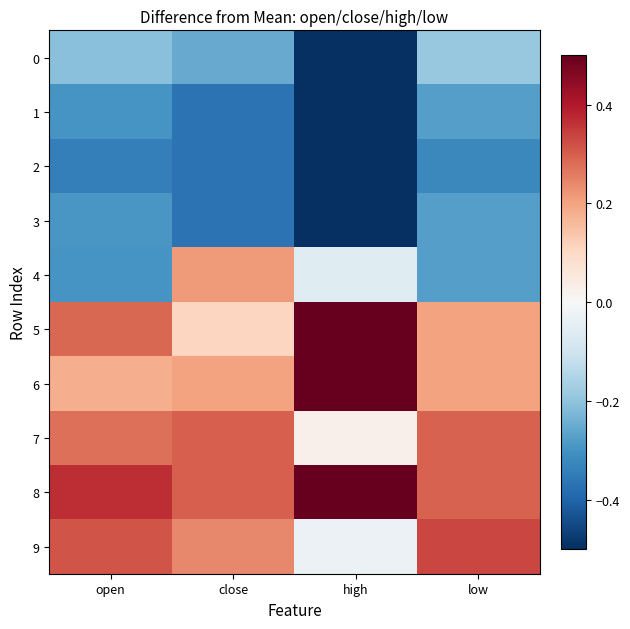

Which series has the largest total across all categories?

8